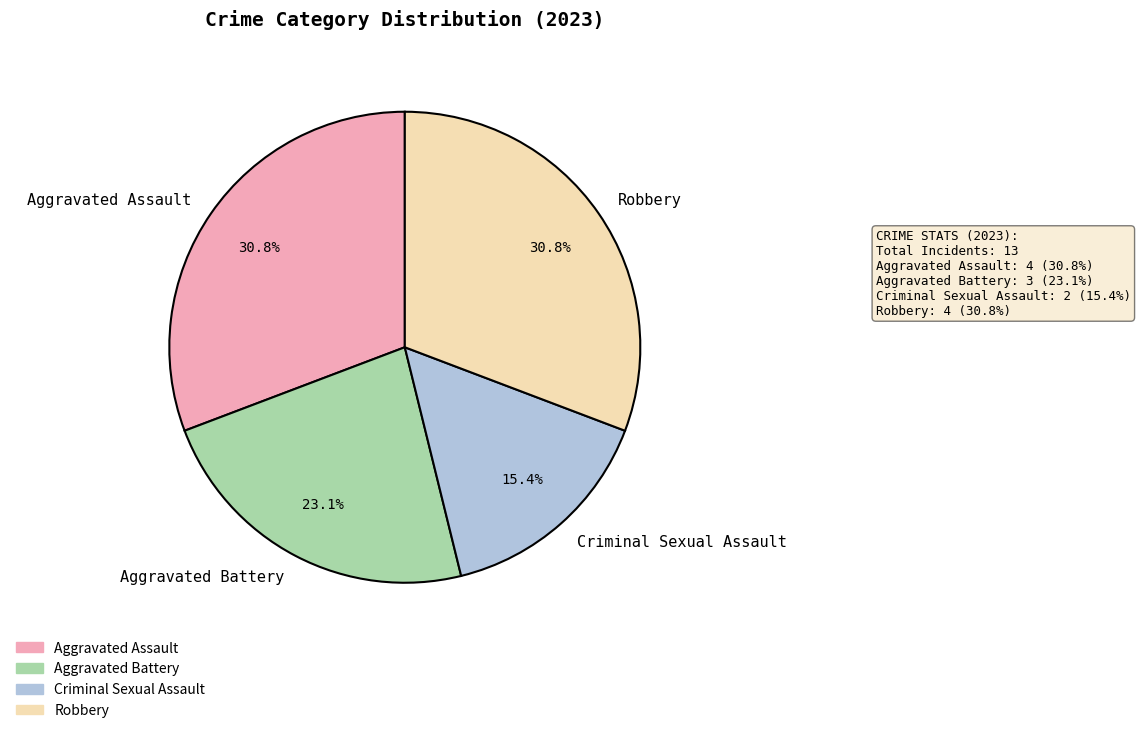

What percentage is NOT represented by Aggravated Assault?

69.2%